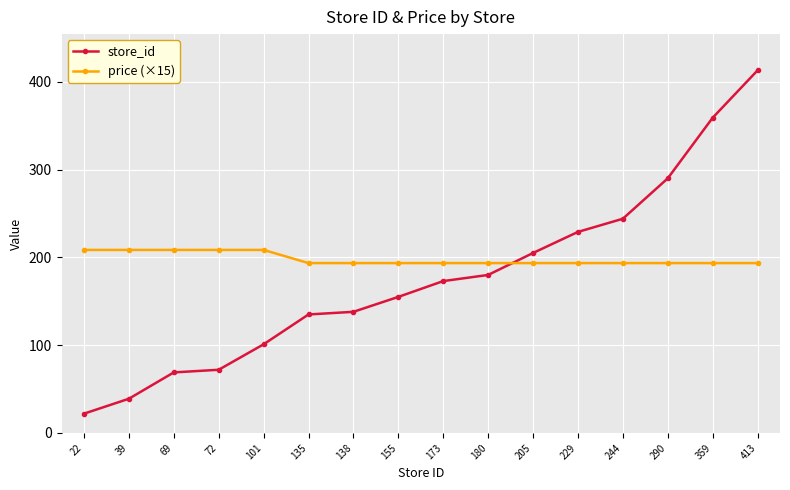

What is the difference between the highest and lowest values at 180?

13.5